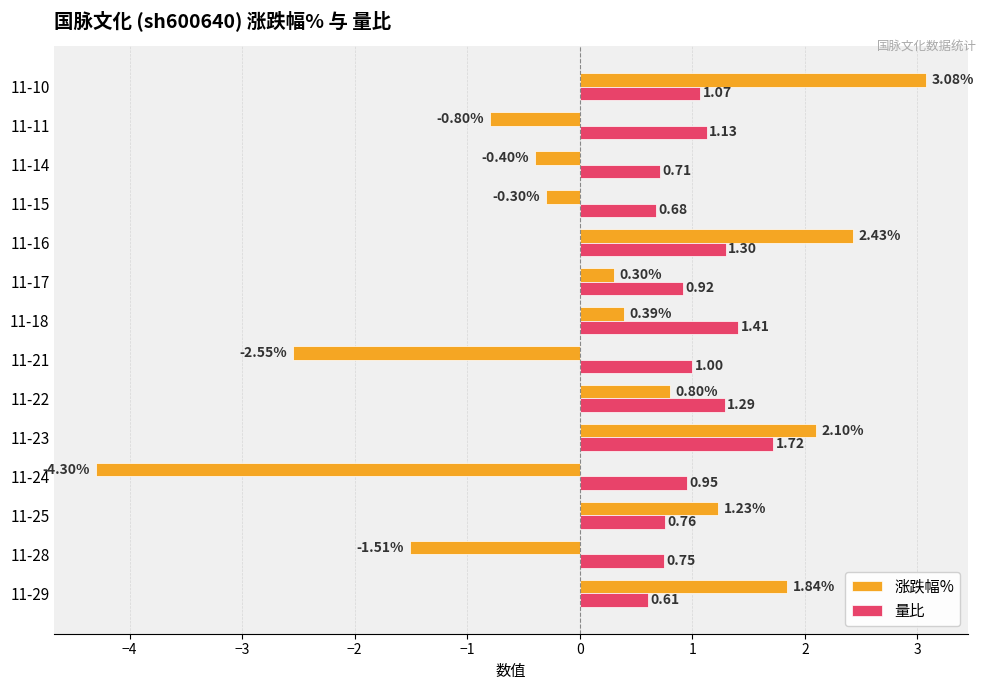

What is the total value across all series at 11-28?

-0.8